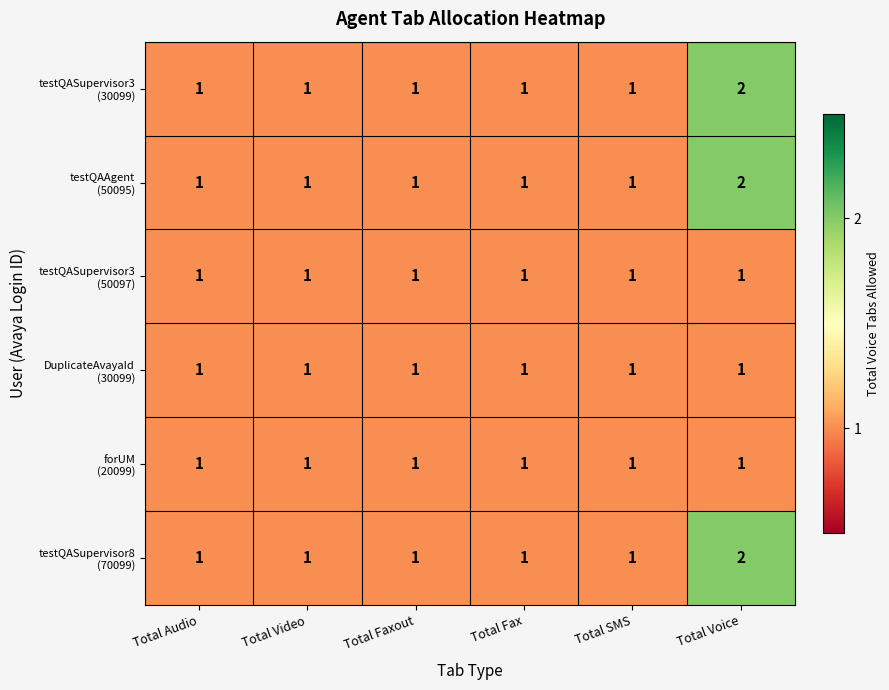

At which category is the sum across all series the highest?

Total Voice